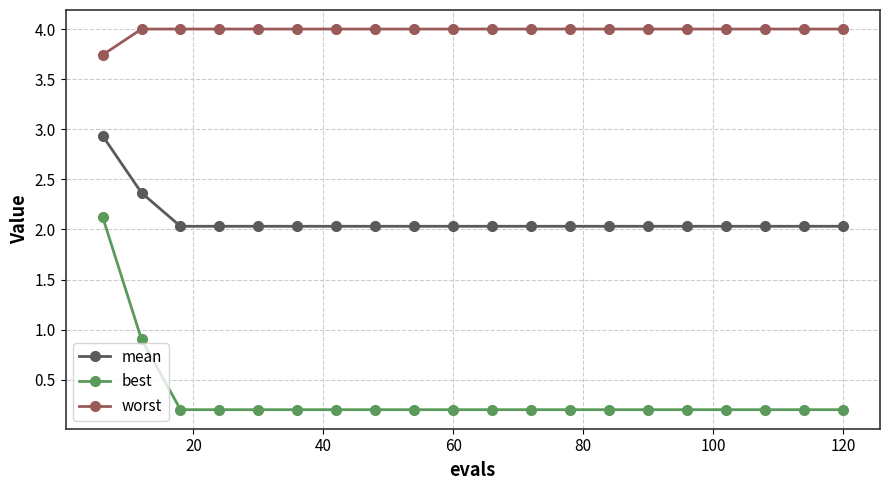

True or false: mean and worst cross at least once.

False